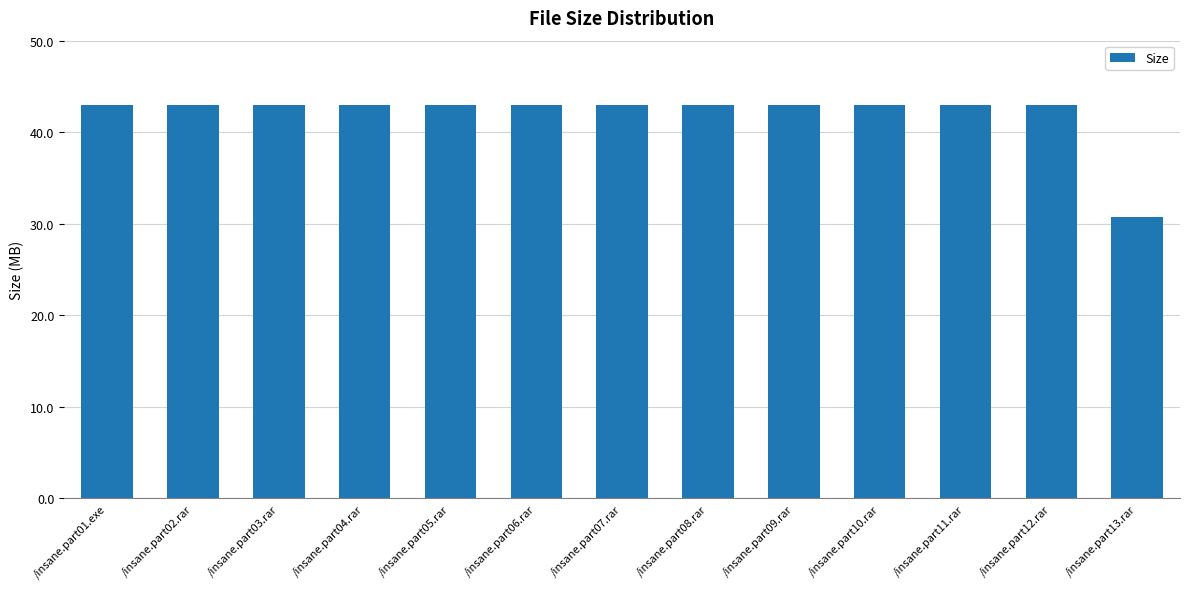

Reading left to right, list all the values displayed in this chart.

42.9	42.9	42.9	42.9	42.9	42.9	42.9	42.9	42.9	42.9	42.9	42.9	30.7